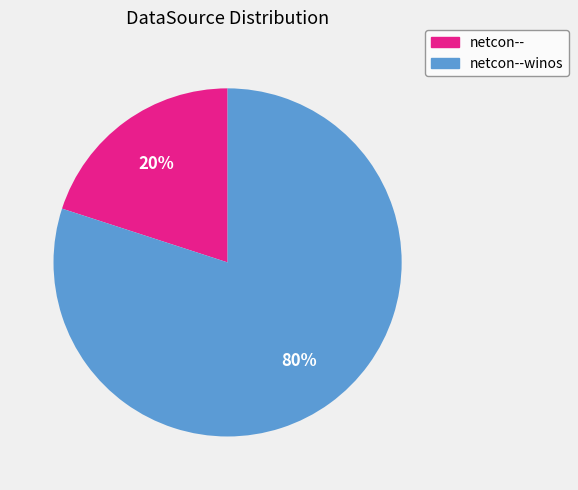

True or false: netcon--winos accounts for 80% of the total.

True